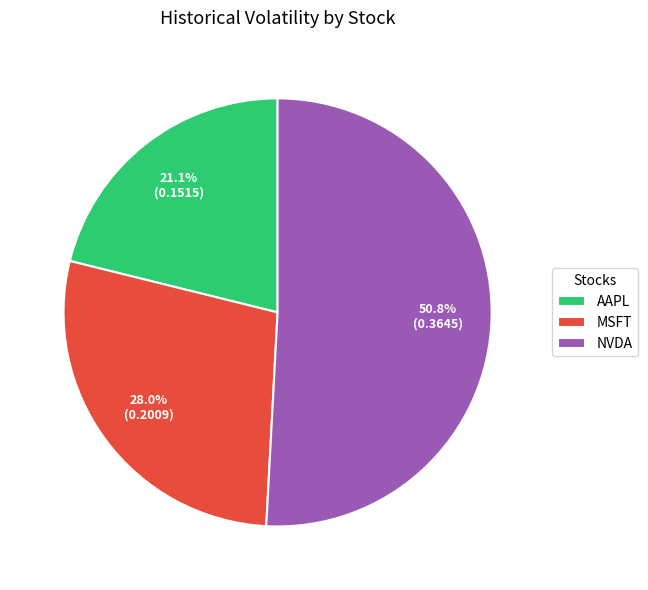

Which category has the smallest portion of the pie?

AAPL